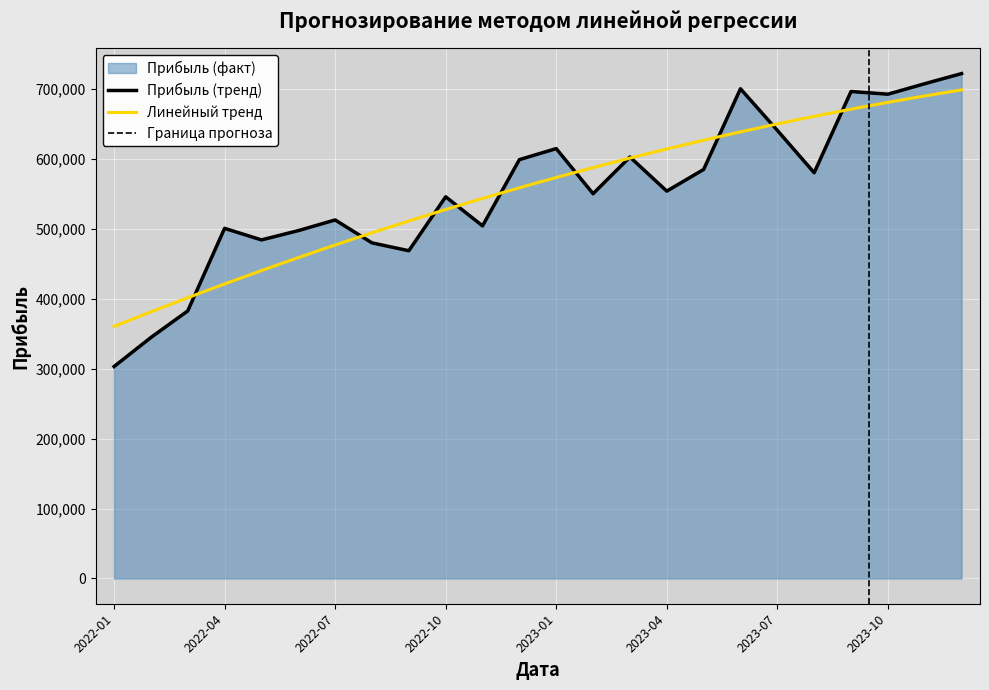

What is the change in value from 2022-09 to 2023-05?

+116175.0